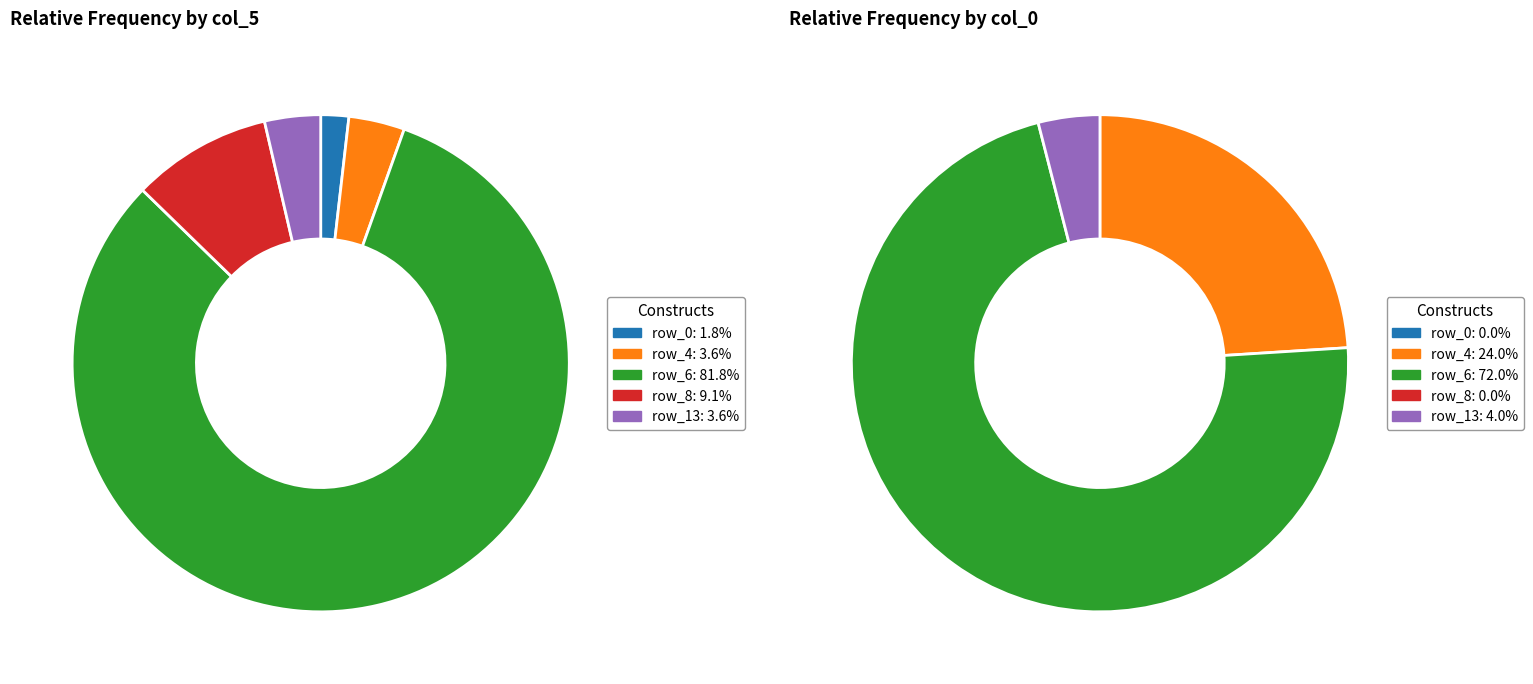

Does any single category account for the majority?

Yes